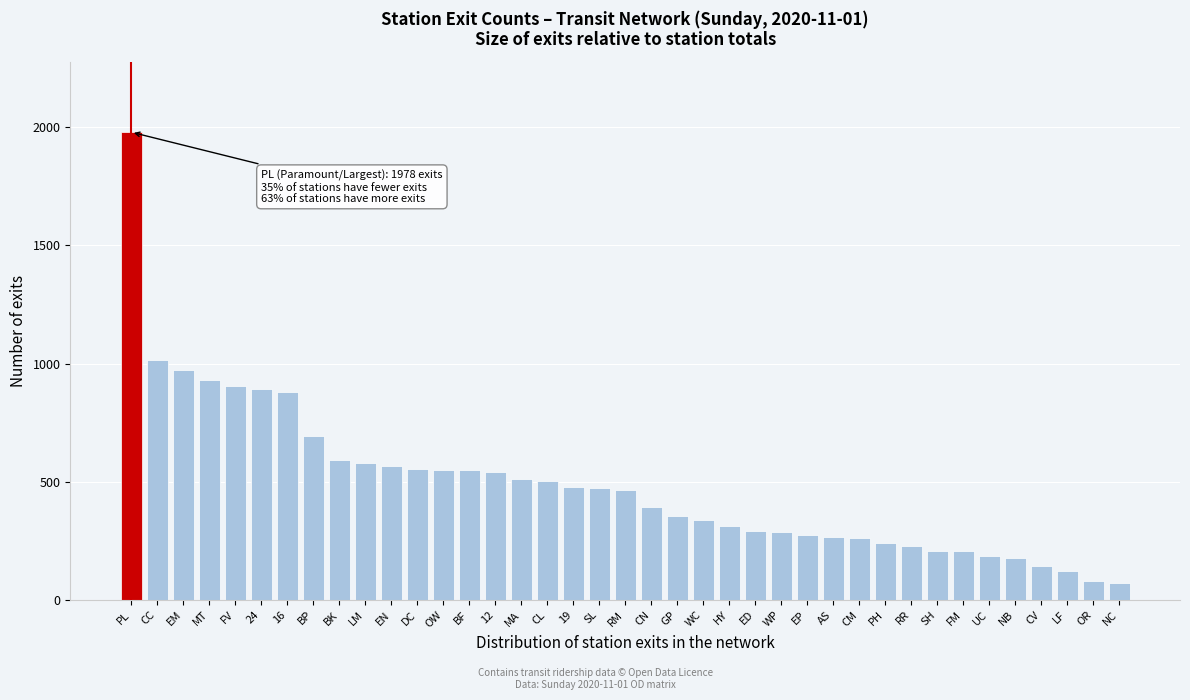

The value at BP is 694.4. True or false?

True